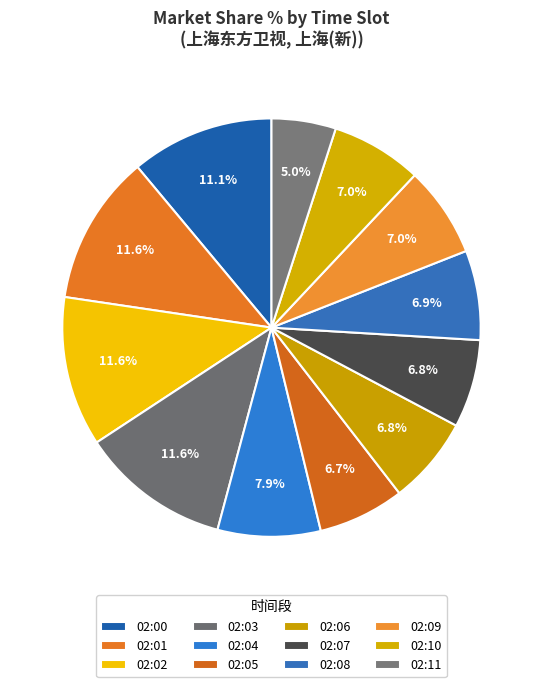

Count the number of slices in the pie.

12